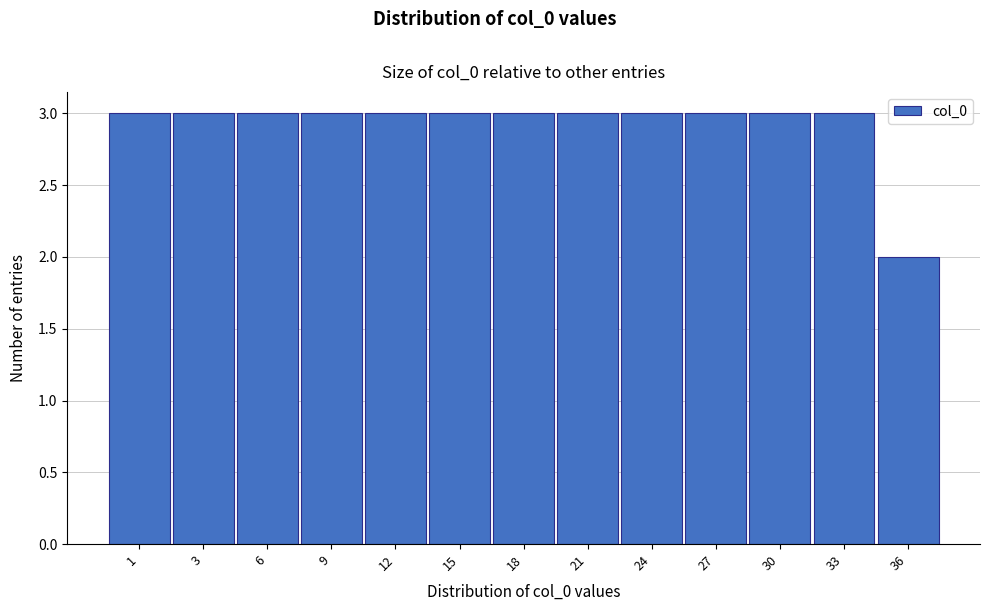

Reading left to right, transcribe all the data shown in this chart.

1=3	3=3	6=3	9=3	12=3	15=3	18=3	21=3	24=3	27=3	30=3	33=3	36=2